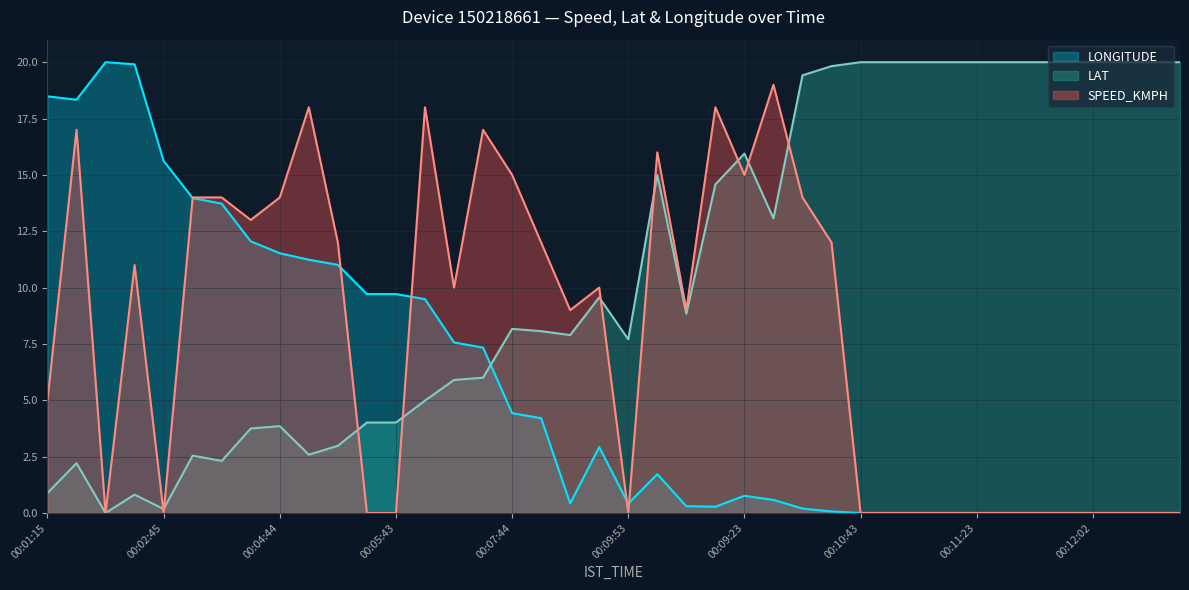

What is the difference between the maximum and minimum values in the SPEED_KMPH series?

19.0